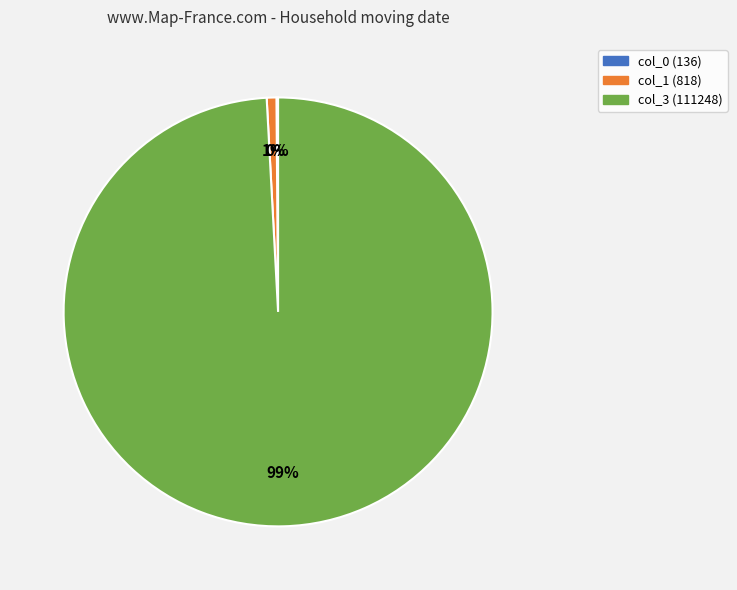

To the nearest percent, what percentage of the pie is col_3 (111248)?

99%